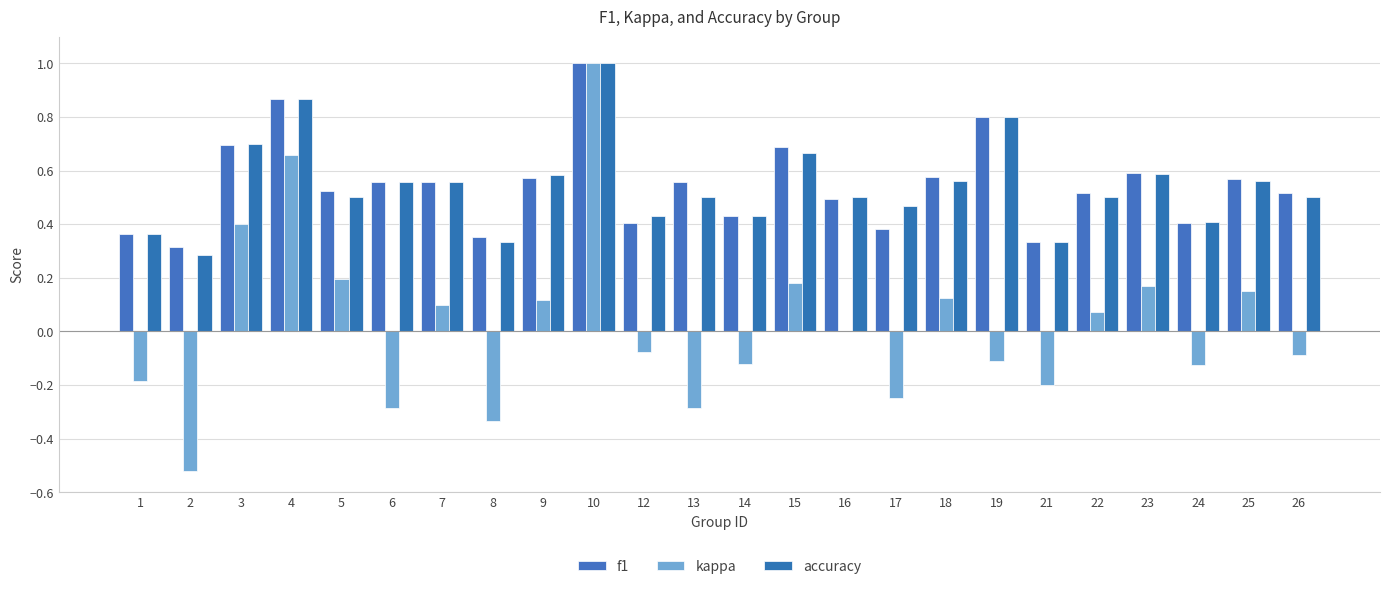

What is the approximate value of accuracy at 7?

0.6